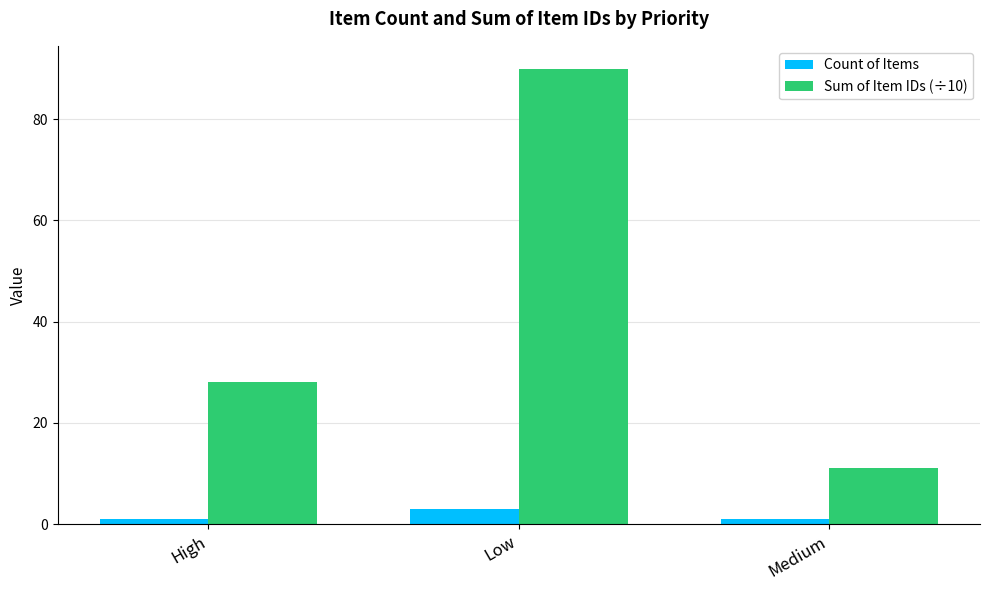

Reading left to right, list all the values displayed in this chart.

Count of Items: High=1	Low=3	Medium=1
Sum of Item IDs (÷10): High=28	Low=90	Medium=11